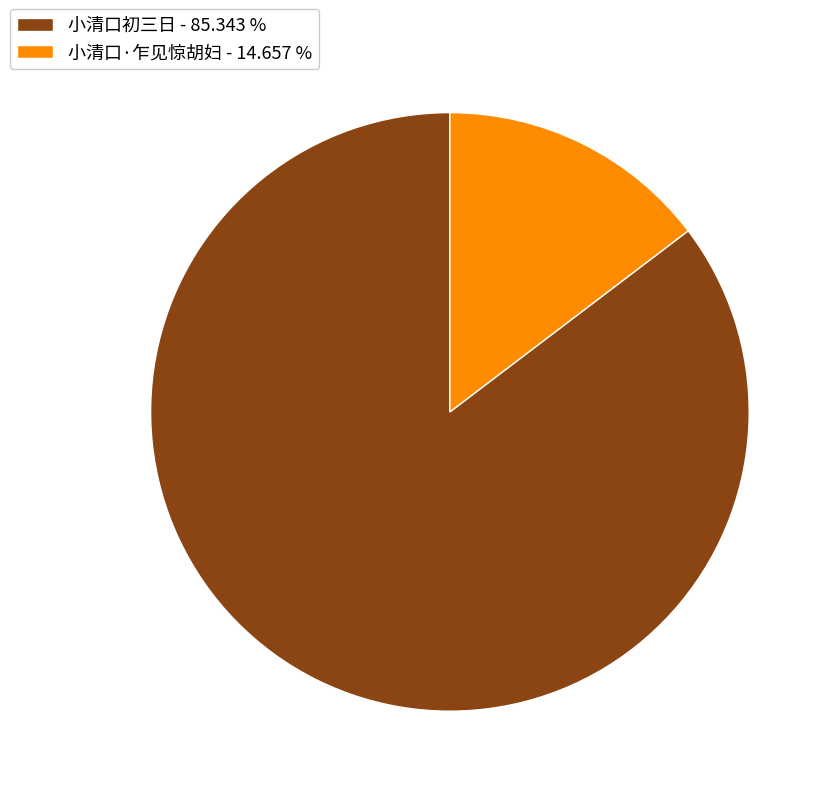

What is the ratio of the value at 小清口·乍见惊胡妇 to the value at 小清口初三日?

0.2